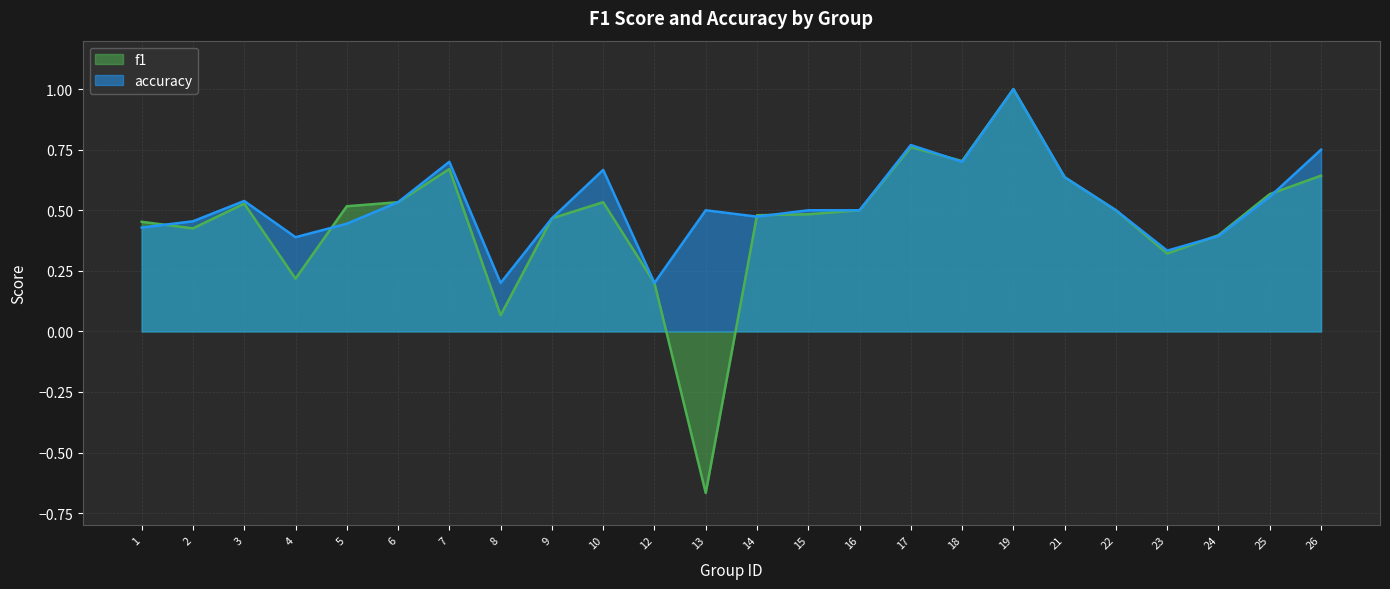

What is the minimum value shown in the chart?

-0.7